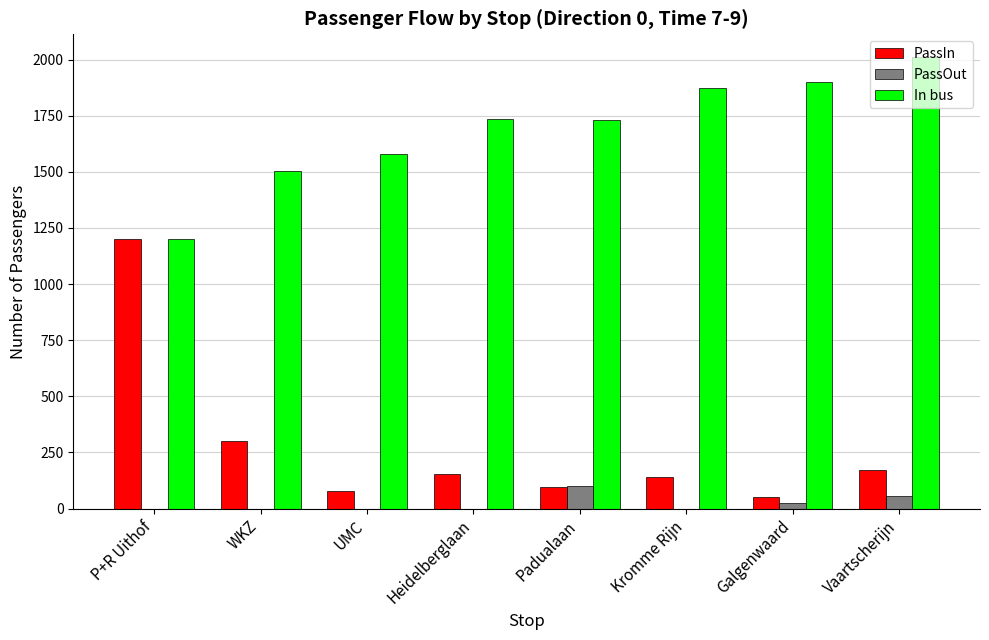

Which category has the highest value in the In bus series?

Vaartscherijn